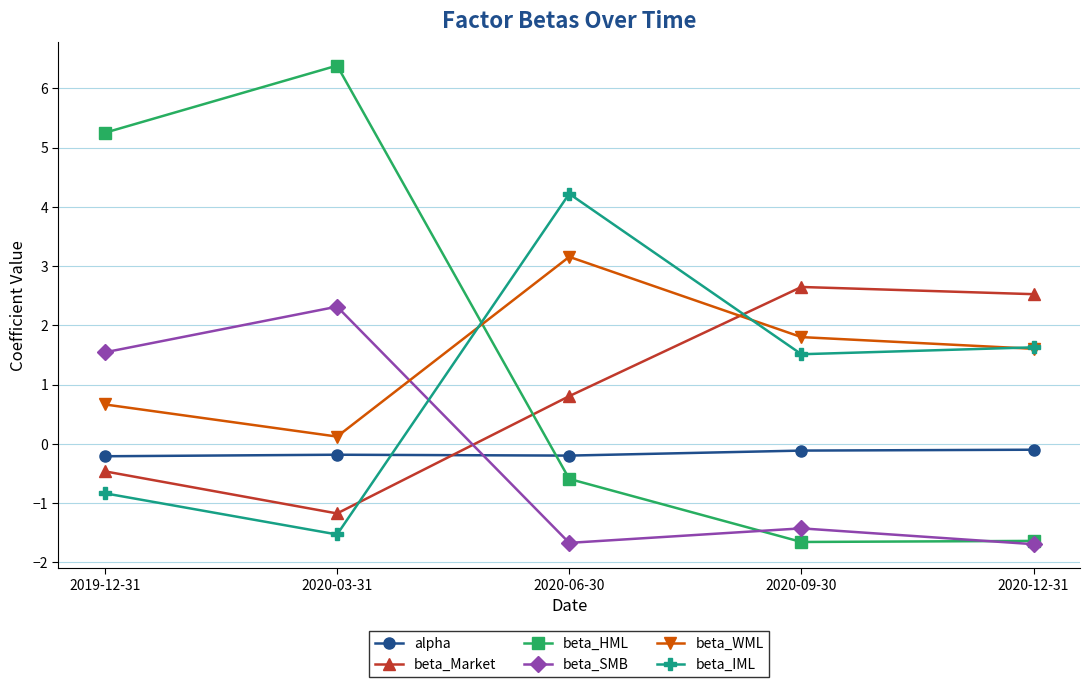

List the series in order of their peak value, lowest first.

alpha, beta_SMB, beta_Market, beta_WML, beta_IML, beta_HML